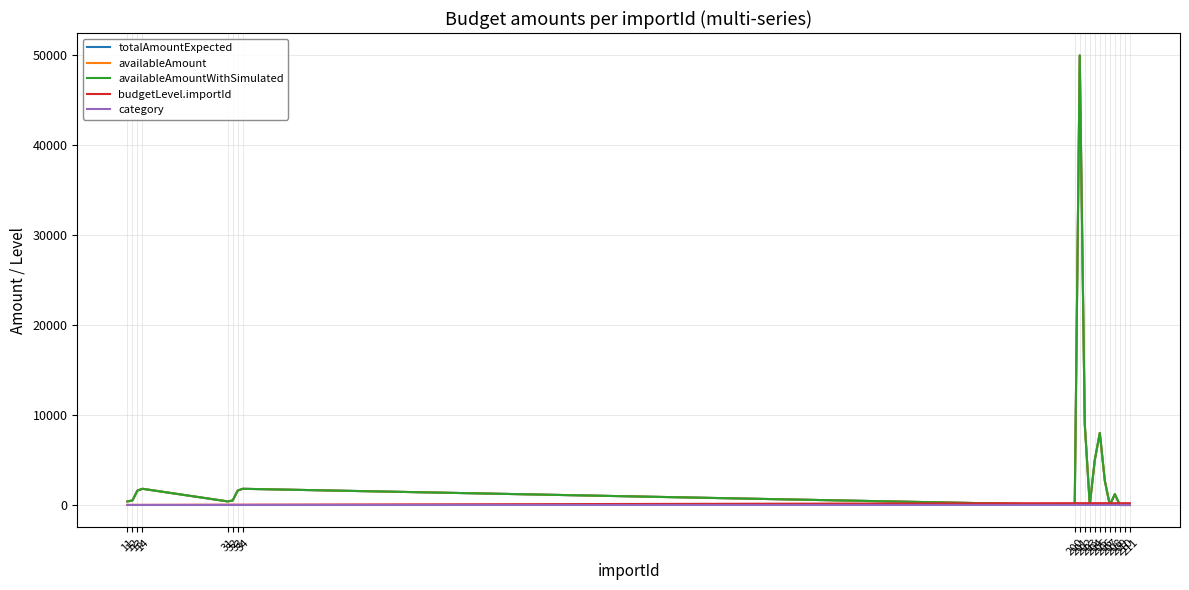

What is the difference between the availableAmountWithSimulated values at 208 and 204?

3800